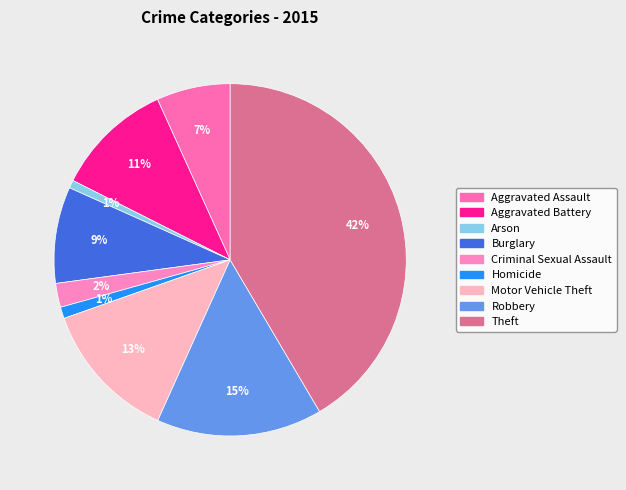

Do Aggravated Assault and Motor Vehicle Theft together represent more than half of the pie?

No